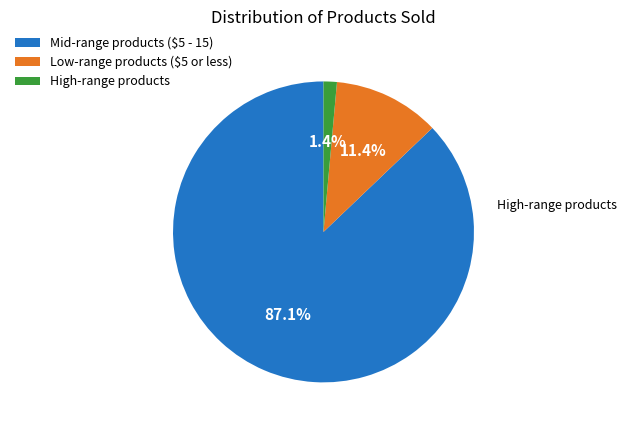

Does any single category account for the majority?

Yes